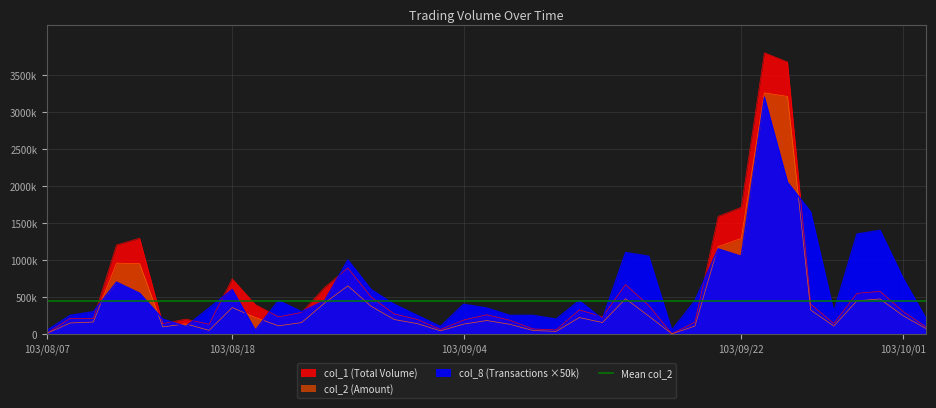

What is the greatest value displayed?

3801000